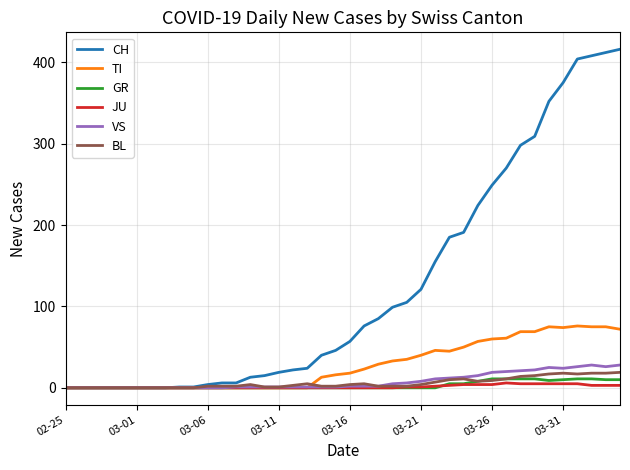

Which series has the largest range (max minus min)?

CH